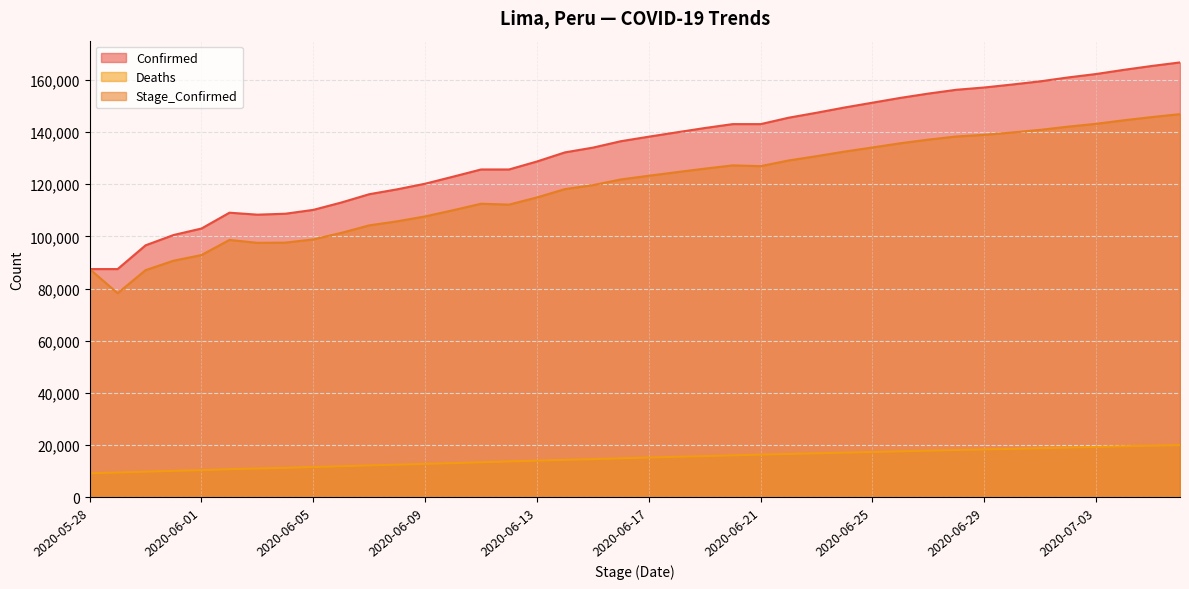

Where is the first local maximum for Stage_Confirmed?

2020-06-02